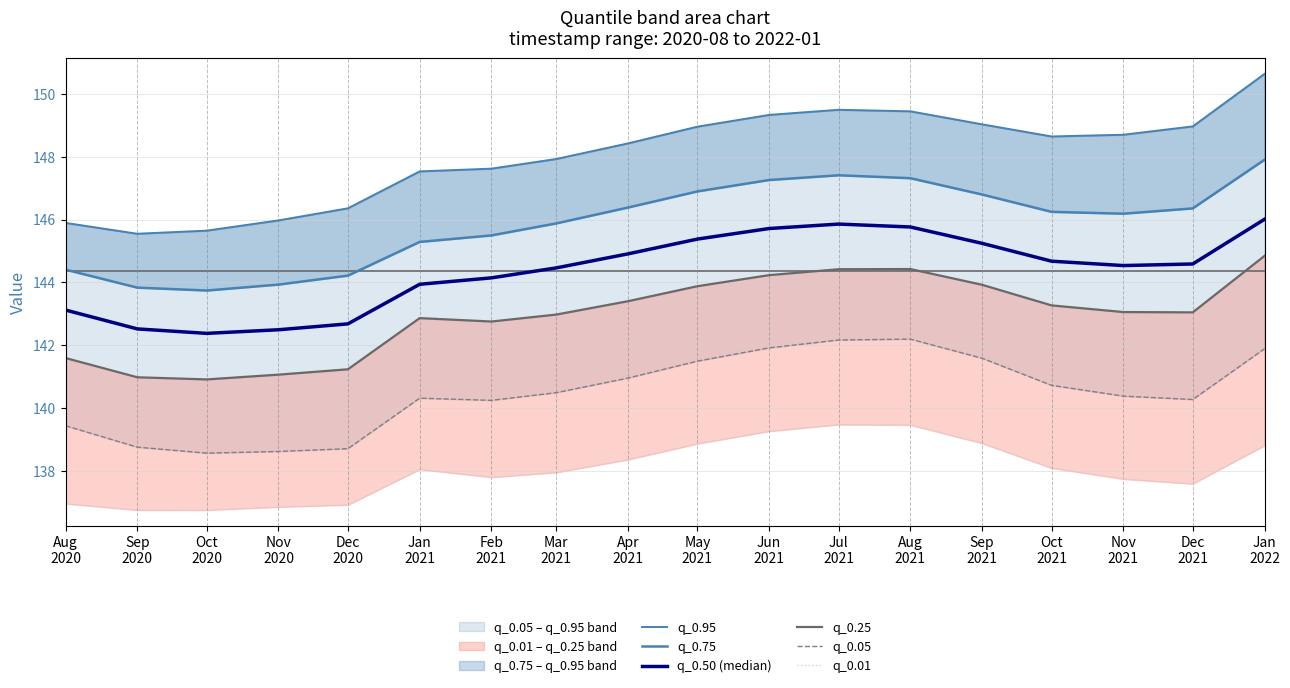

List the labels in order of q_0.75 value, largest first.

Jan
2022, Jul
2021, Aug
2021, Jun
2021, May
2021, Sep
2021, Apr
2021, Dec
2021, Oct
2021, Nov
2021, Mar
2021, Feb
2021, Jan
2021, Aug
2020, Dec
2020, Nov
2020, Sep
2020, Oct
2020